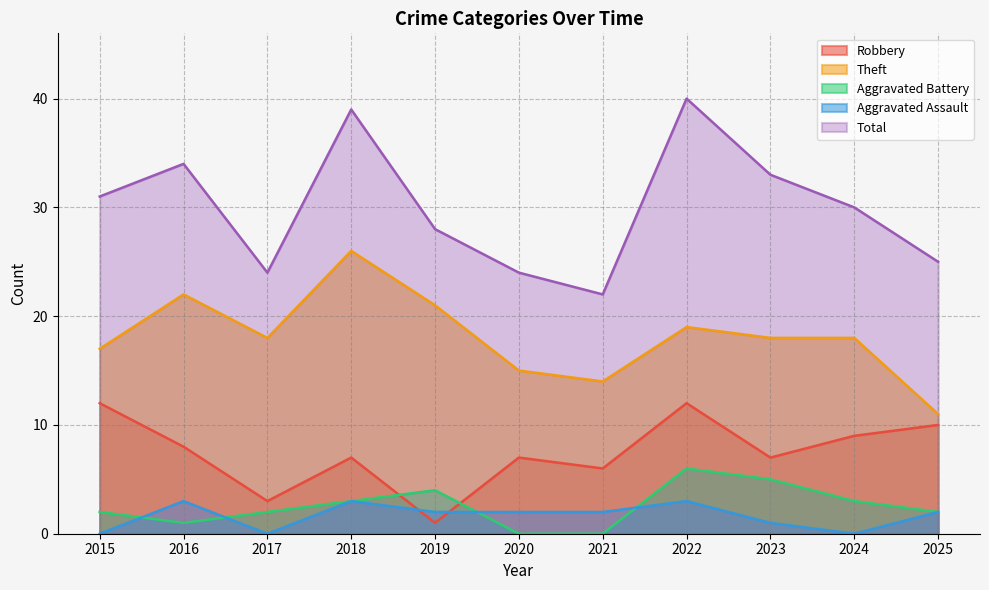

True or false: Theft and Robbery intersect in this chart.

False